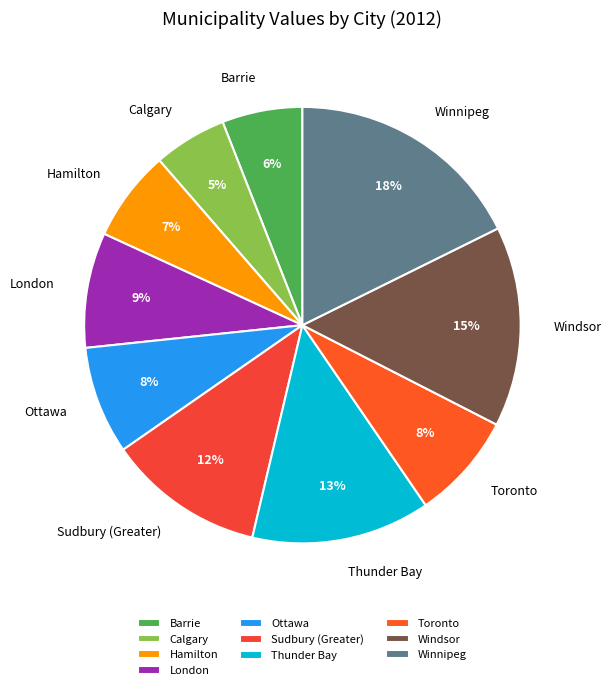

How many segments does this pie chart have?

10